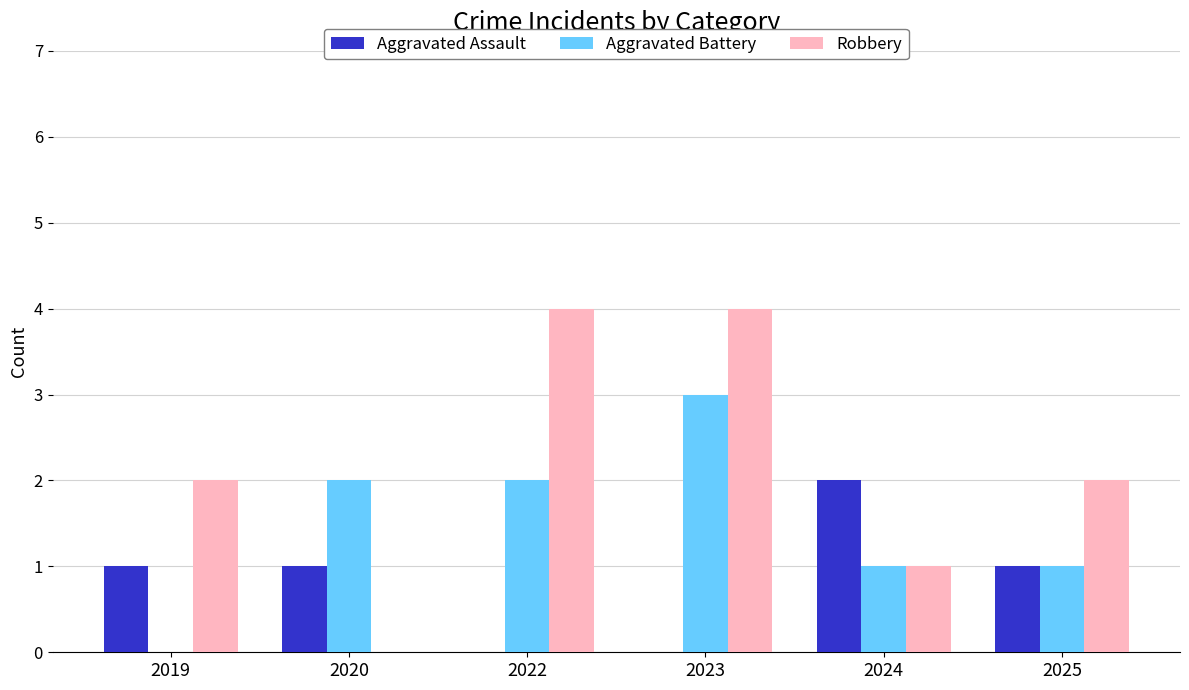

At which category is the sum across all series the highest?

2023